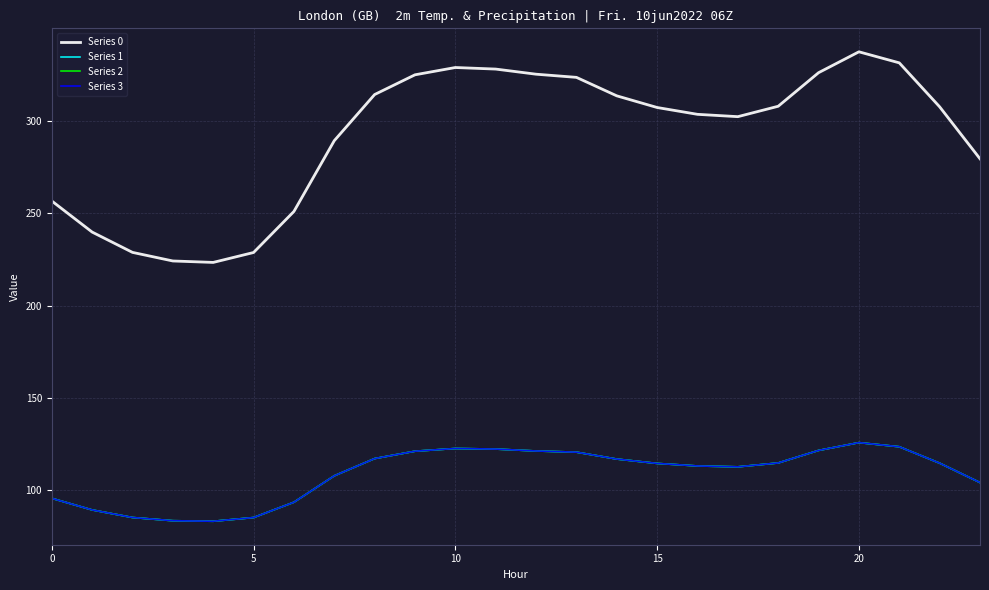

Which series has the widest spread of values?

Series 0